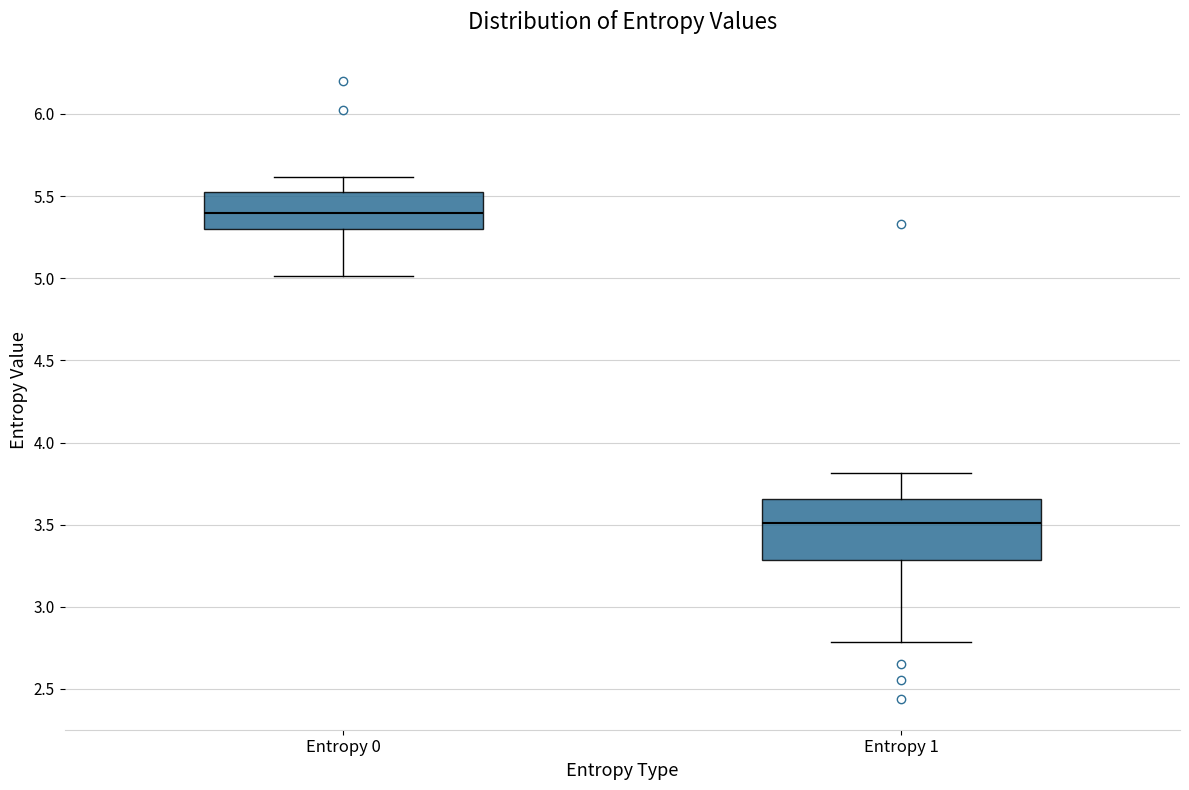

Reading left to right, read every box against the y-axis: the position of its median line, the range the box covers, and the ends of its whiskers. The values are not printed on the chart, so give them approximately, as read against the axis.

Entropy 0: median 5.40, box 5.30 to 5.50, whiskers 5.00 to 5.60
Entropy 1: median 3.50, box 3.30 to 3.65, whiskers 2.80 to 3.80